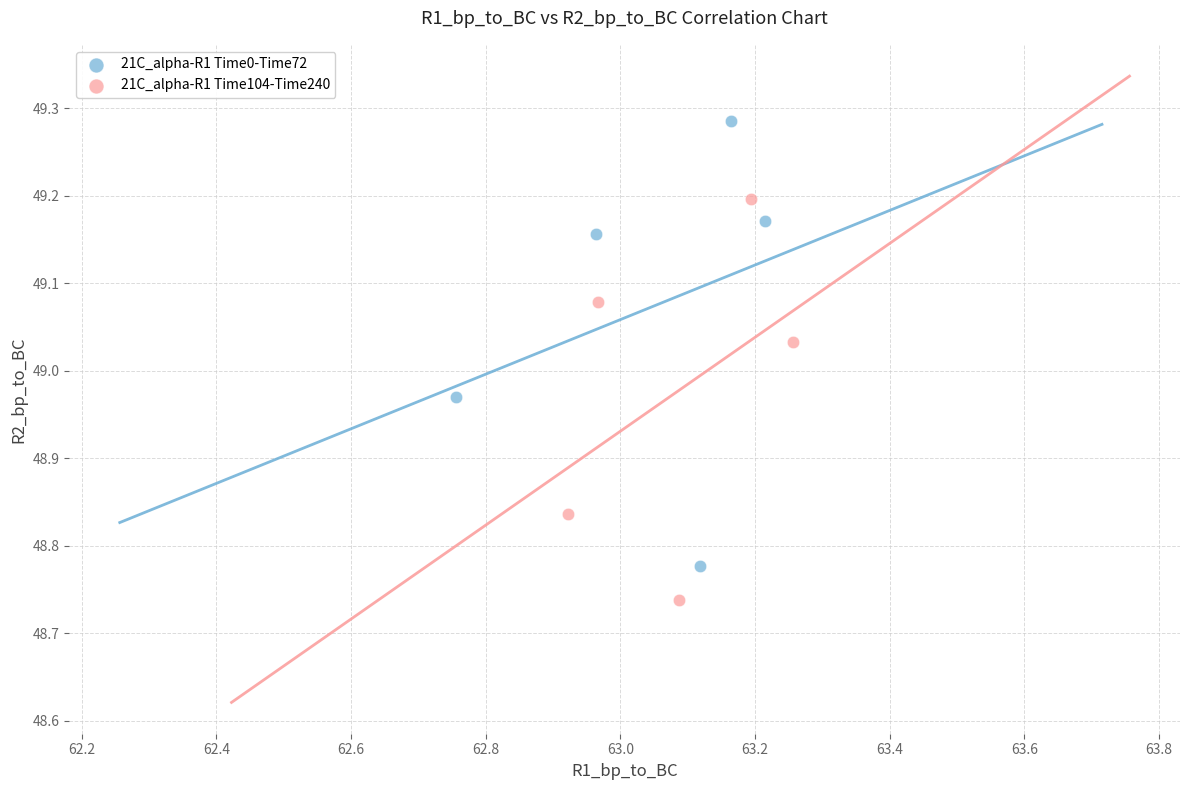

Which series contains the lowest Y value?

21C_alpha-R1 Time104-Time240